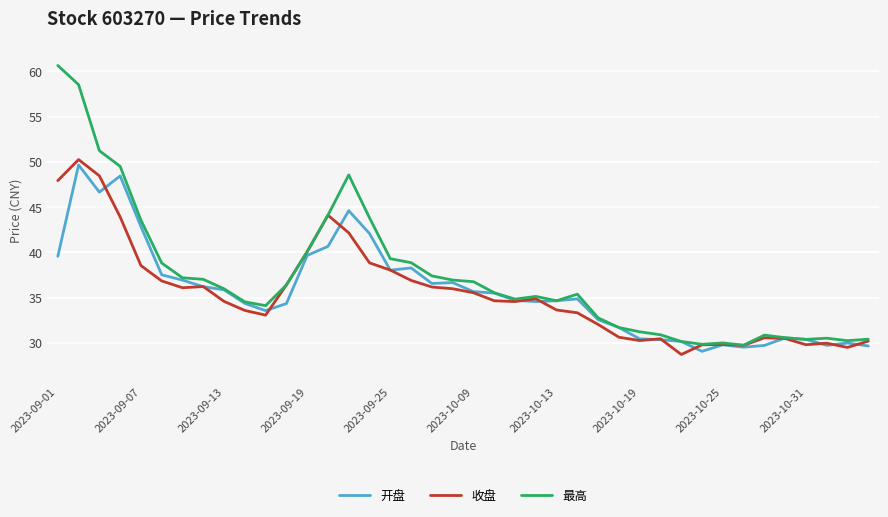

Which series has the widest spread of values?

最高